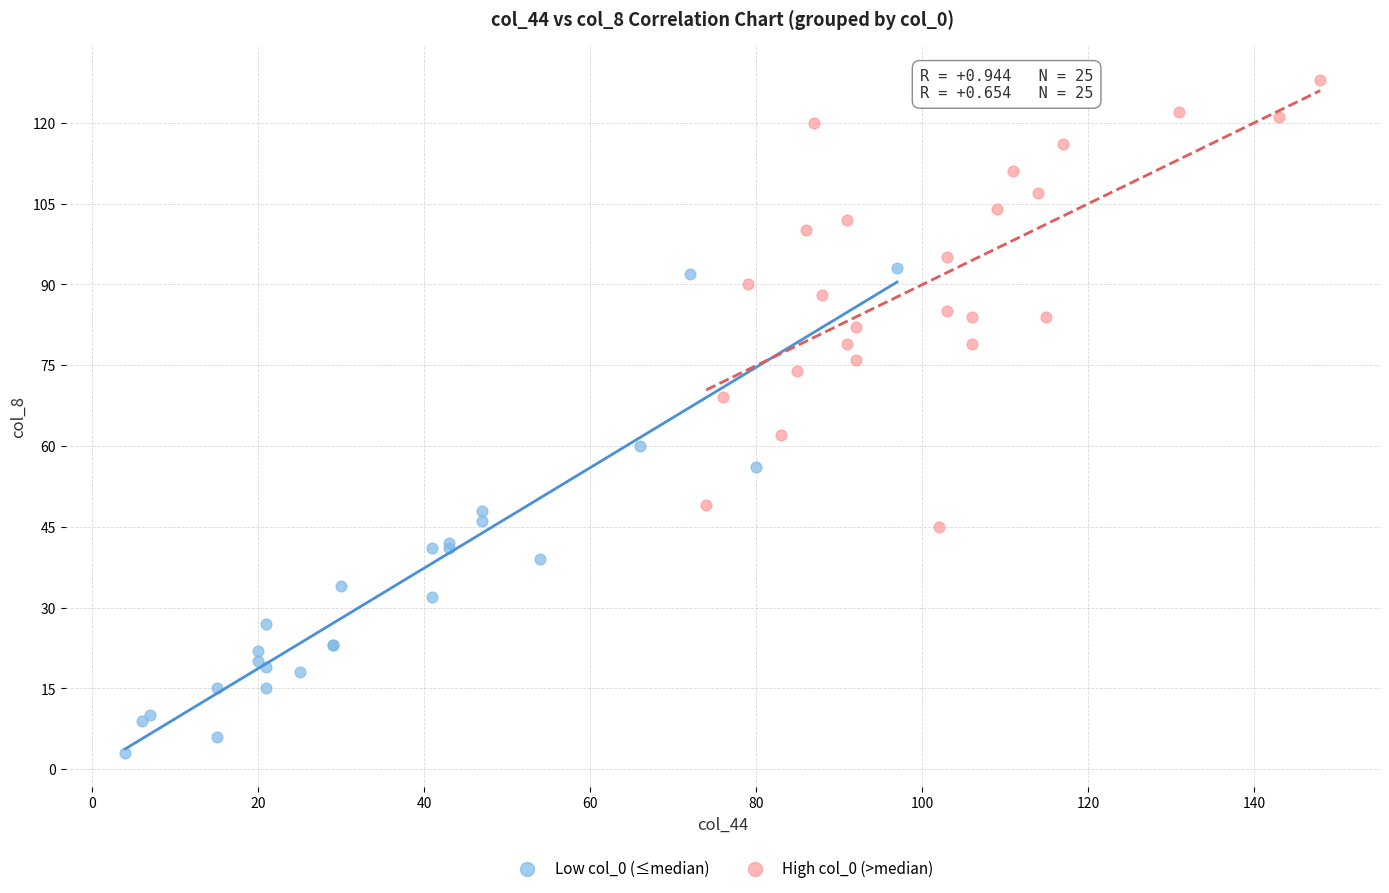

Which series has the largest Y range (max minus min)?

Low col_0 (≤median)